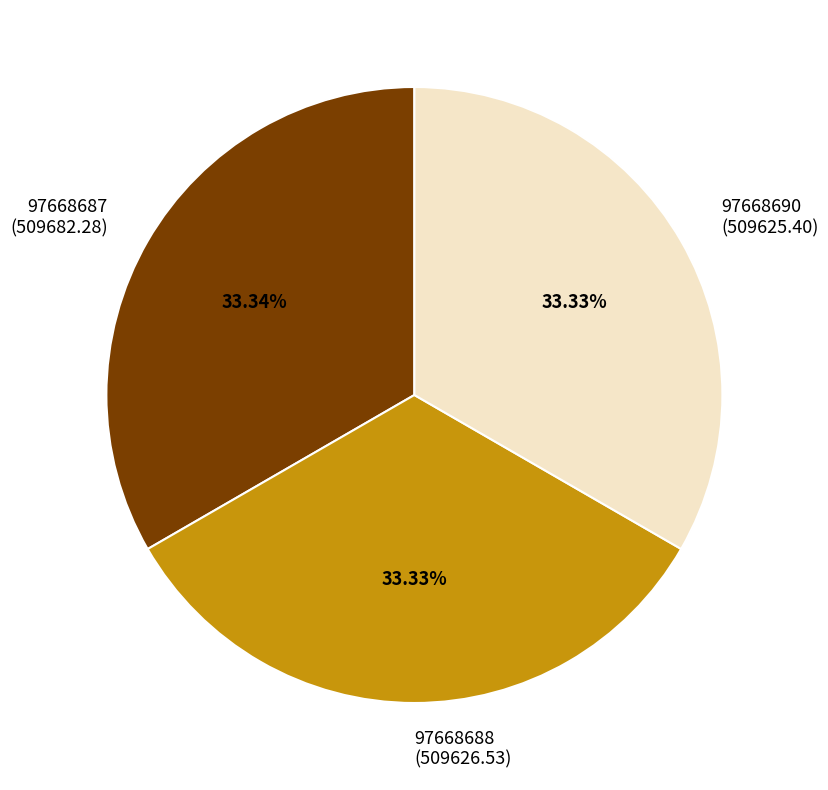

To the nearest percent, what portion does 97668688 represent?

33%